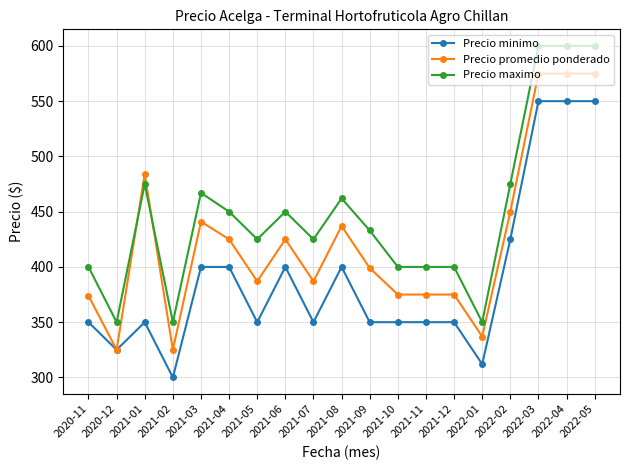

What is the difference between the highest and lowest values at 2022-05?

50